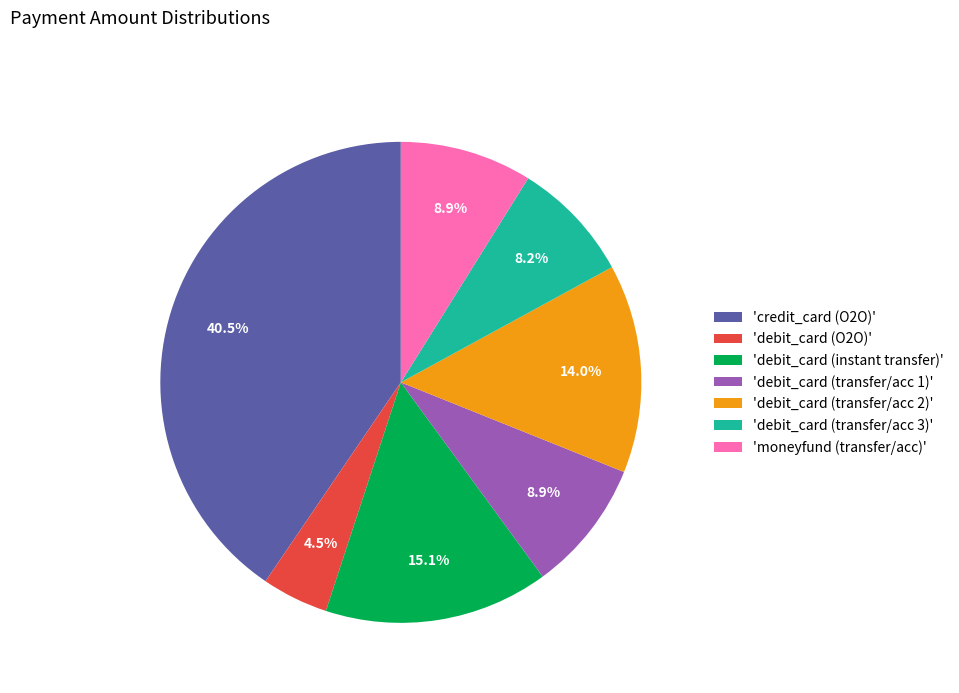

Which category has the smallest portion of the pie?

'debit_card (O2O)'